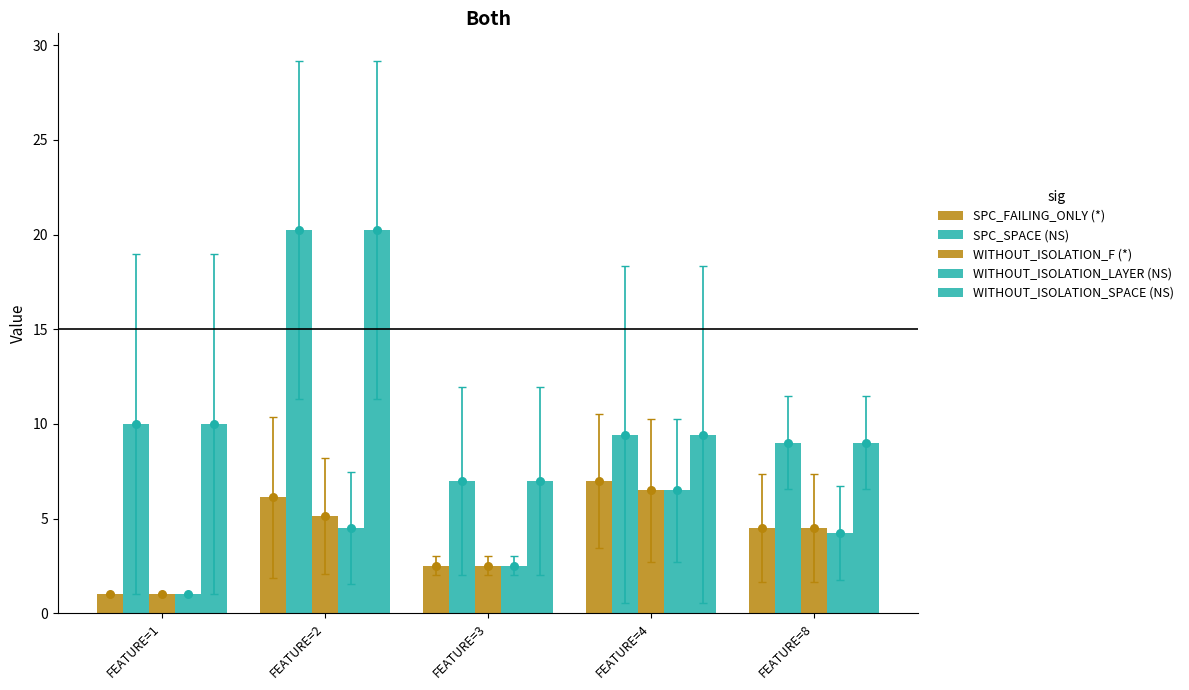

At how many categories does at least one series exceed 3?

5